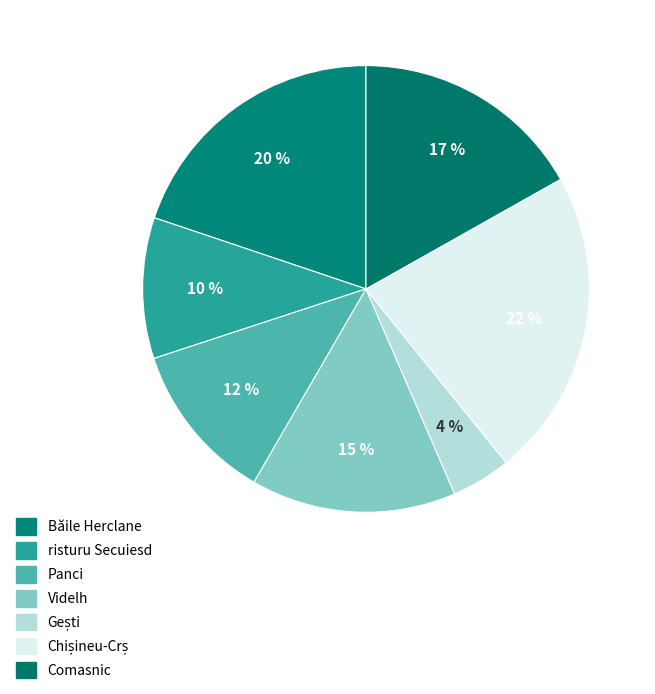

Combined, what portion of the pie is Gești and Comasnic?

21.1%